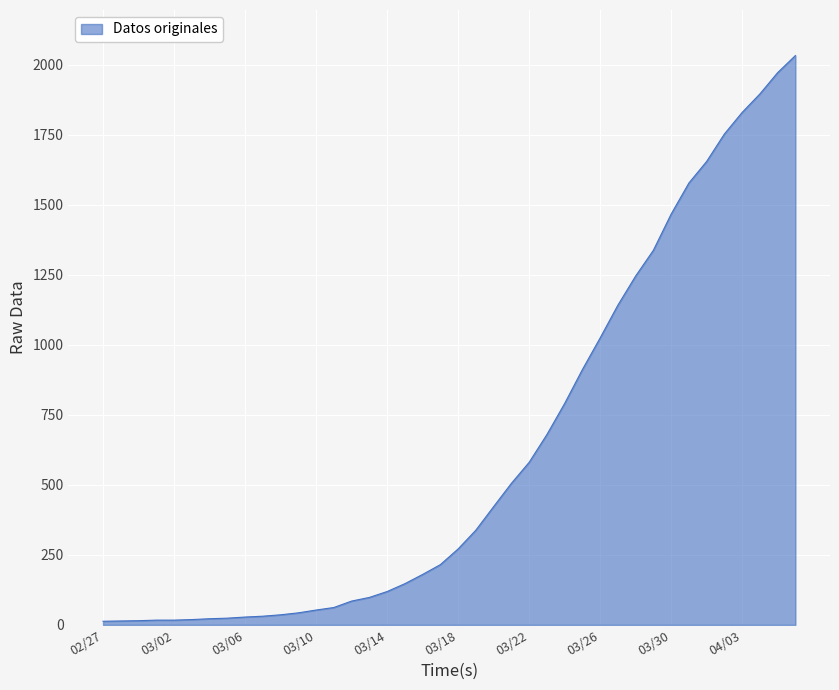

What is the difference between the maximum and minimum values?

2019